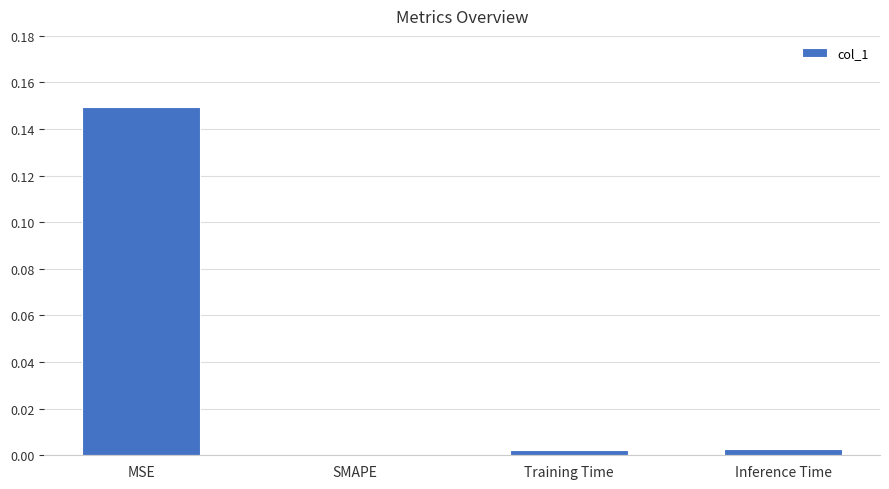

The chart shows a value of 0.0 at Inference Time. True or false?

True